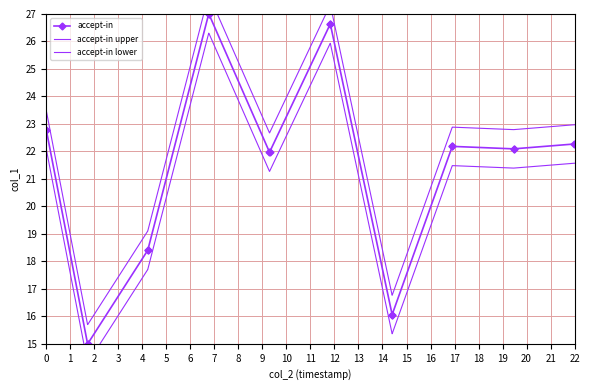

What is the difference between the highest and lowest values at 15?

1.4